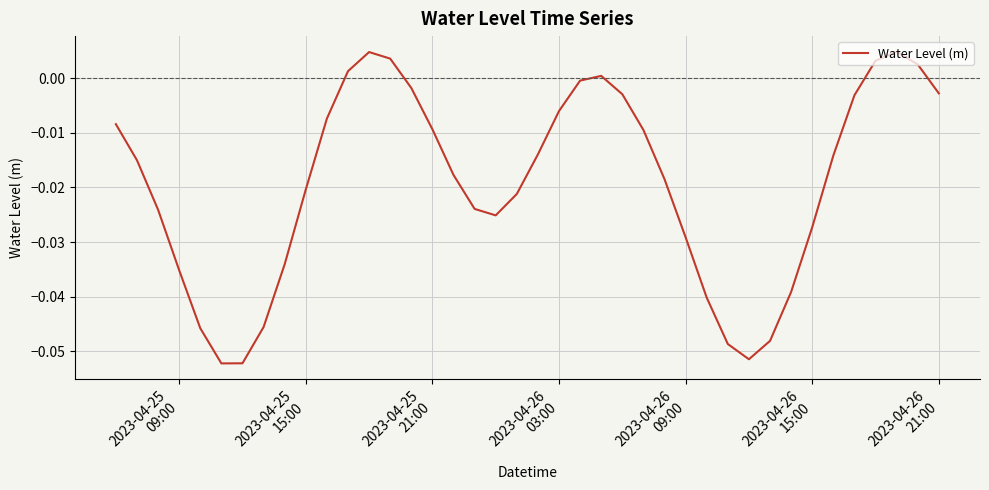

What is the sum of all values?

-0.8